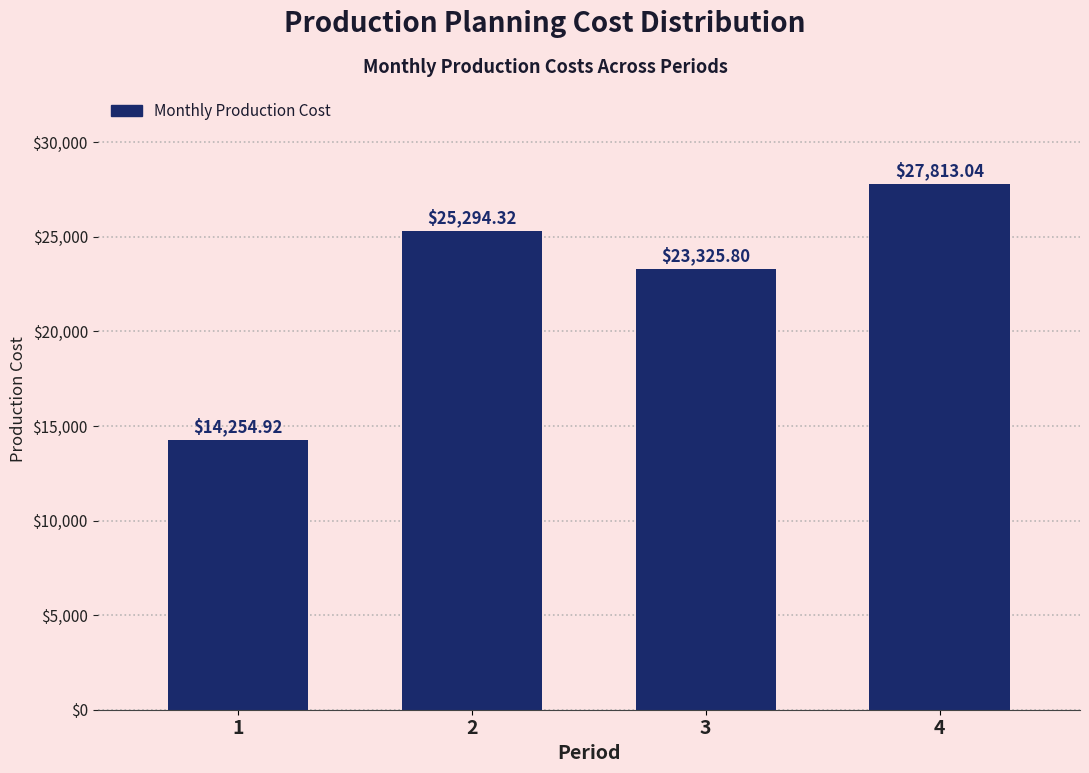

What is the sum of all values?

90688.1